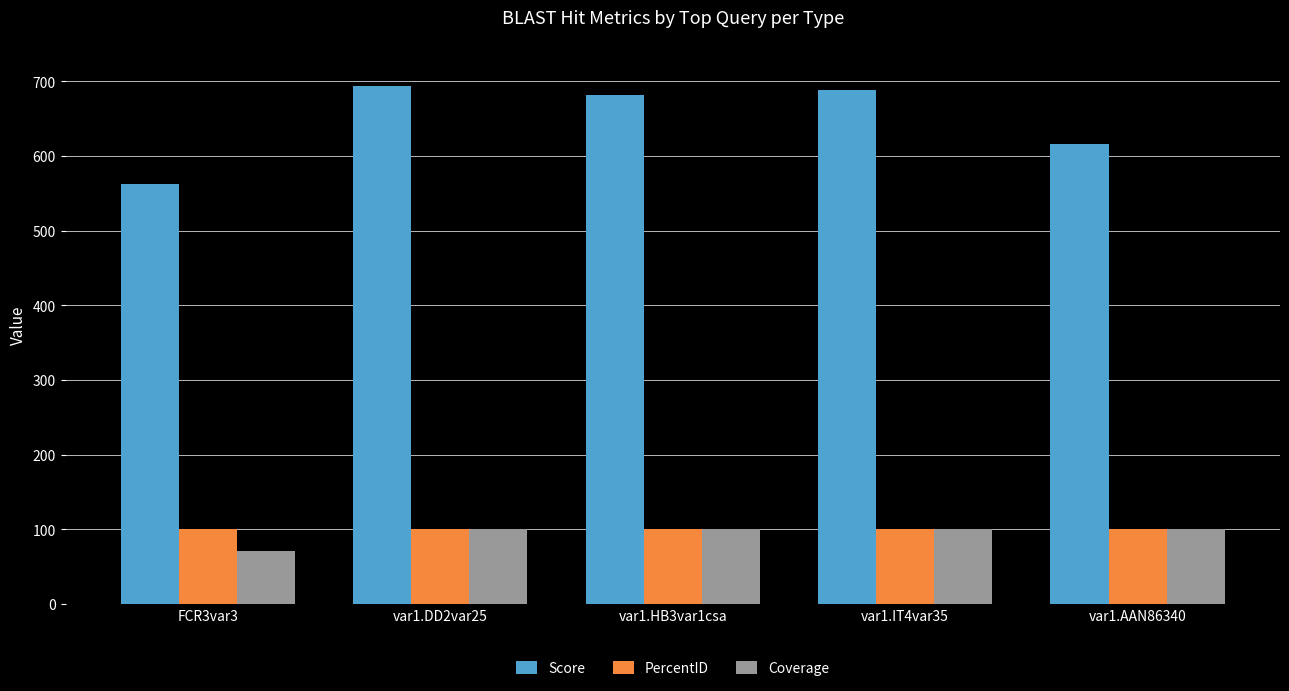

Reading right to left, extract all data points from this chart.

Score: 616.0	688.0	682.0	694.0	563.0
PercentID: 100.0	100.0	100.0	100.0	100.0
Coverage: 100.0	100.0	100.0	100.0	71.7